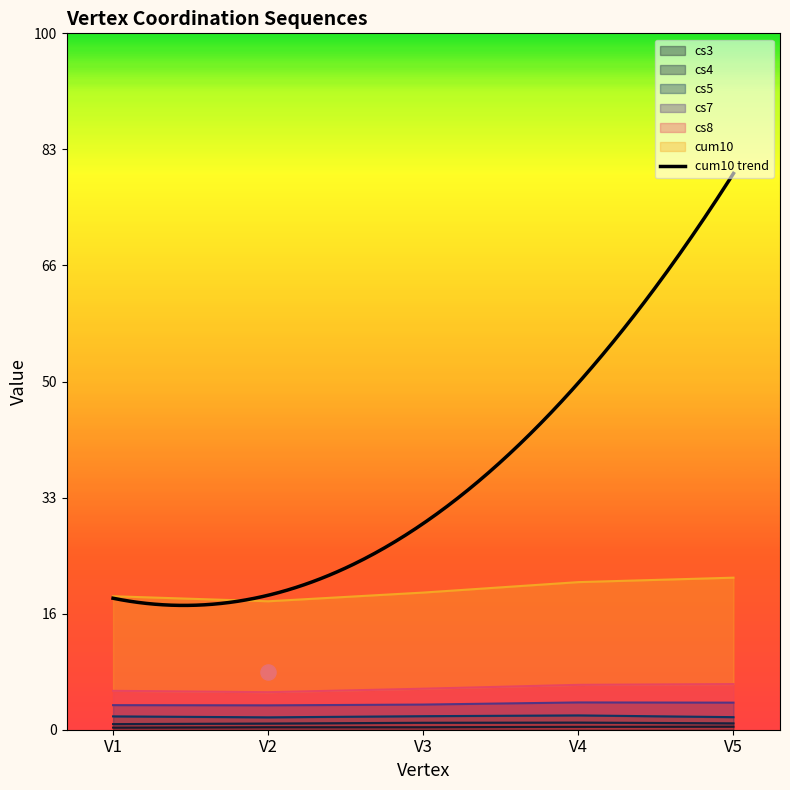

Which series contains the highest Y value?

cum10